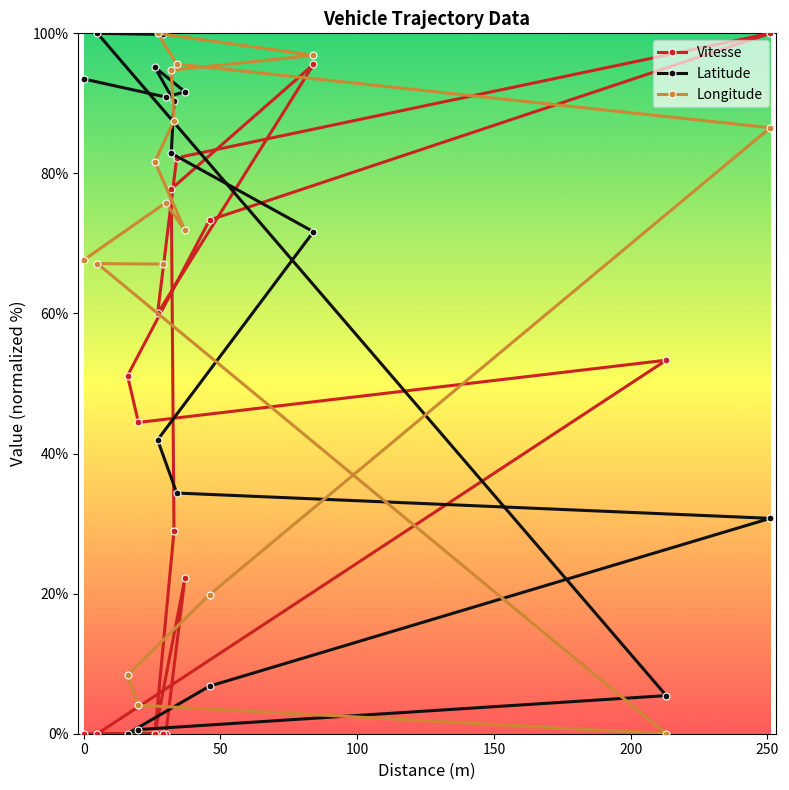

What is the label of the 9th point from the left?

34